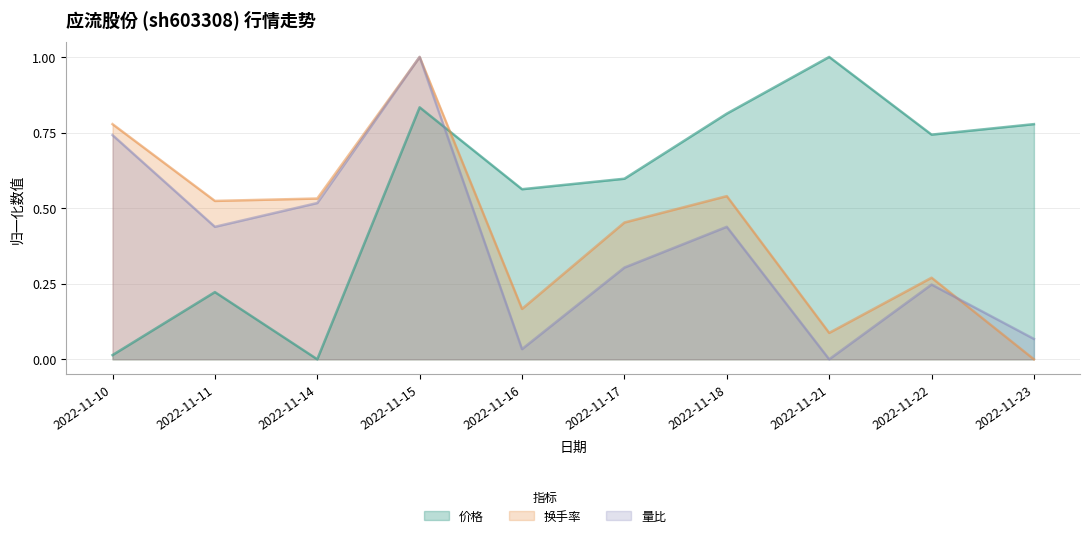

True or false: 量比 has a value of 0.4 at 2022-11-18.

True